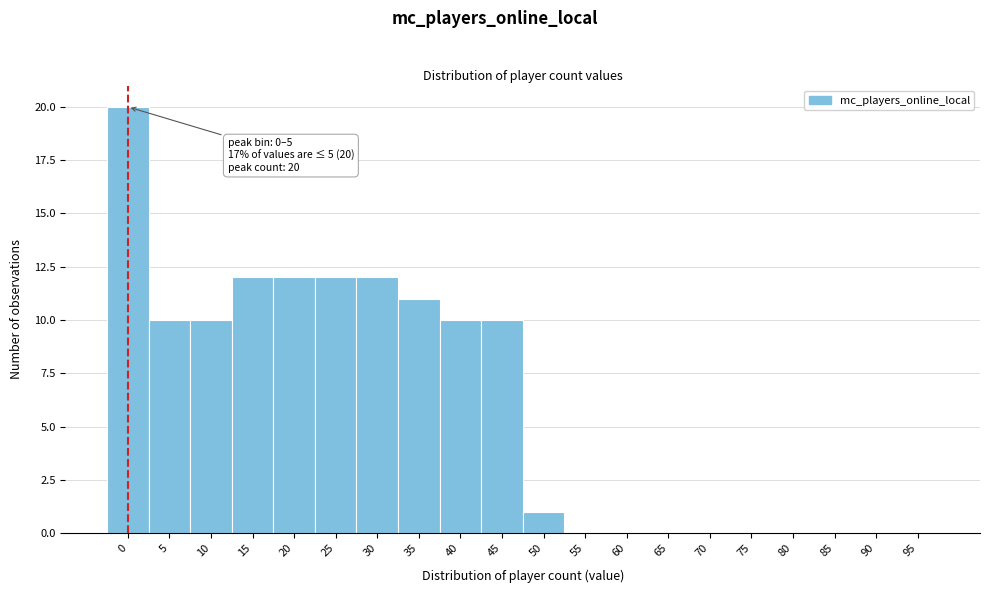

Reading left to right, extract all data points from this chart.

0=20	5=10	10=10	15=12	20=12	25=12	30=12	35=11	40=10	45=10	50=1	55=0	60=0	65=0	70=0	75=0	80=0	85=0	90=0	95=0